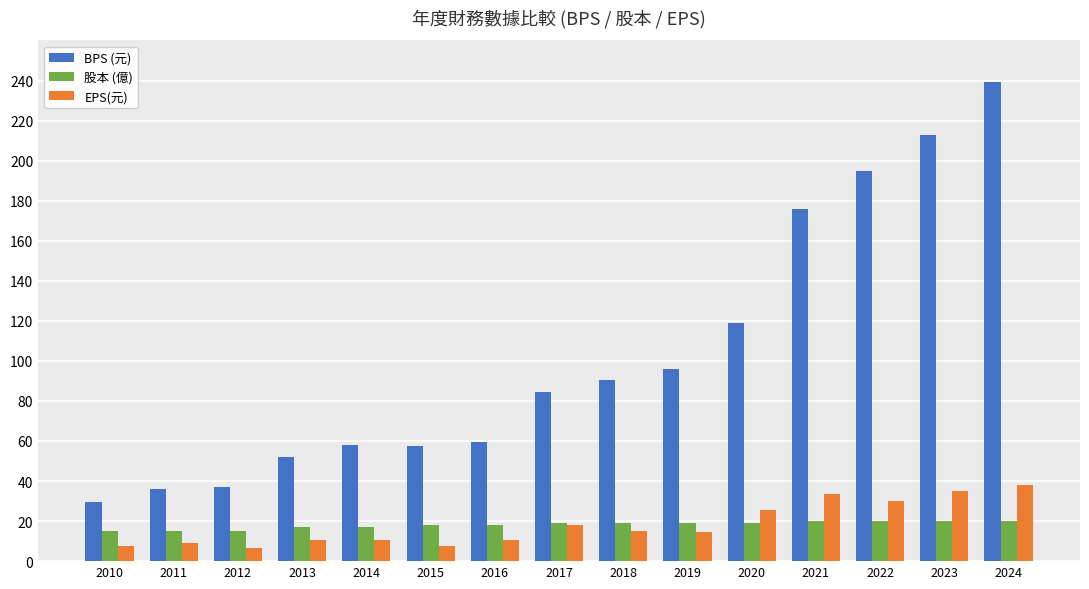

The value of BPS (元) at 2020 is 118.9. True or false?

True